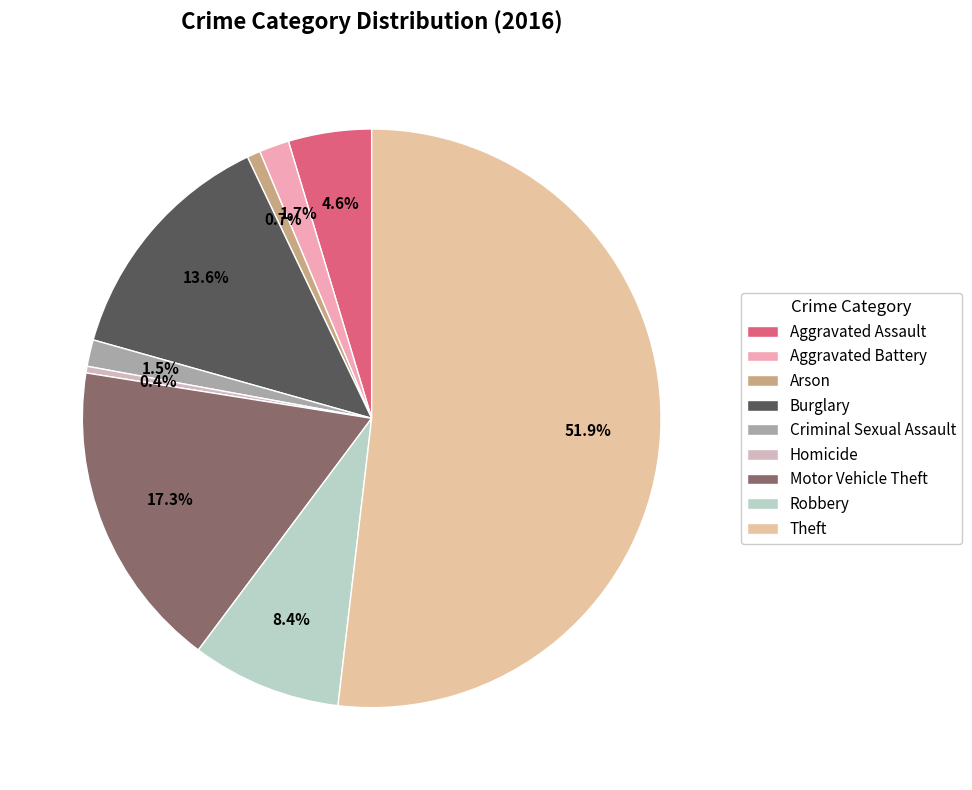

Which slice is the smallest?

Homicide